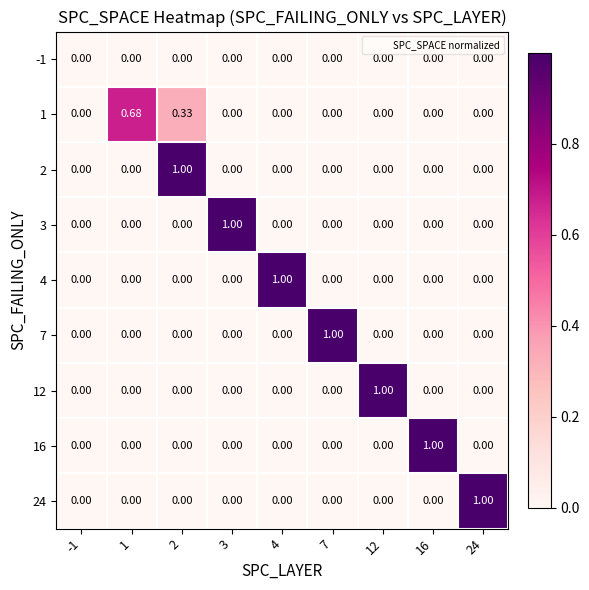

Is the value of 2 at 7 greater than the value of 12 at 12?

No